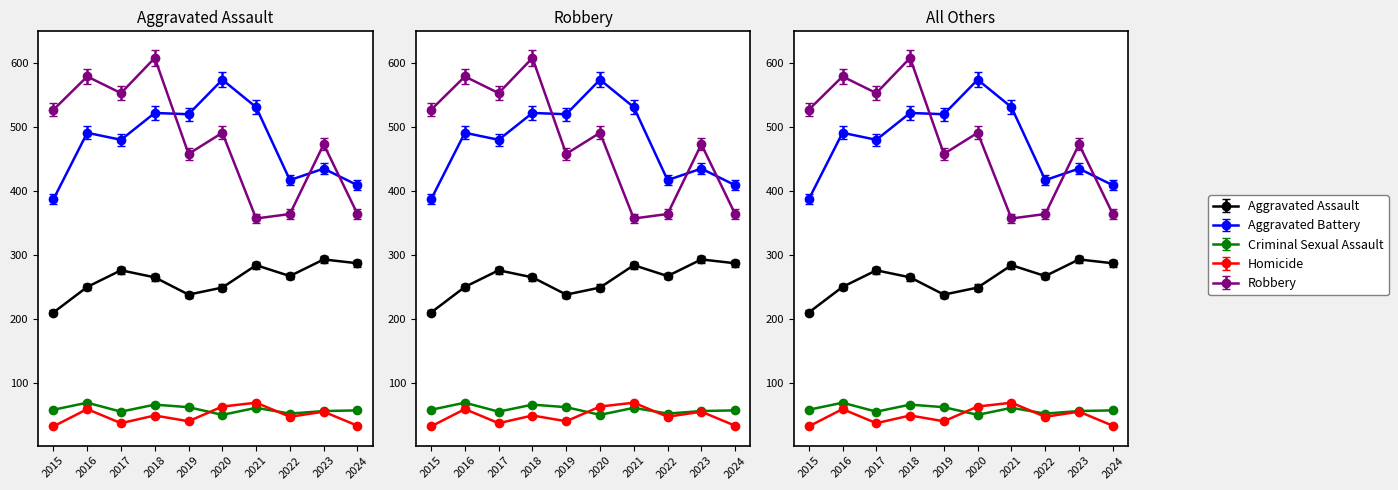

Where do Aggravated Battery and Robbery first cross each other?

2018 and 2019